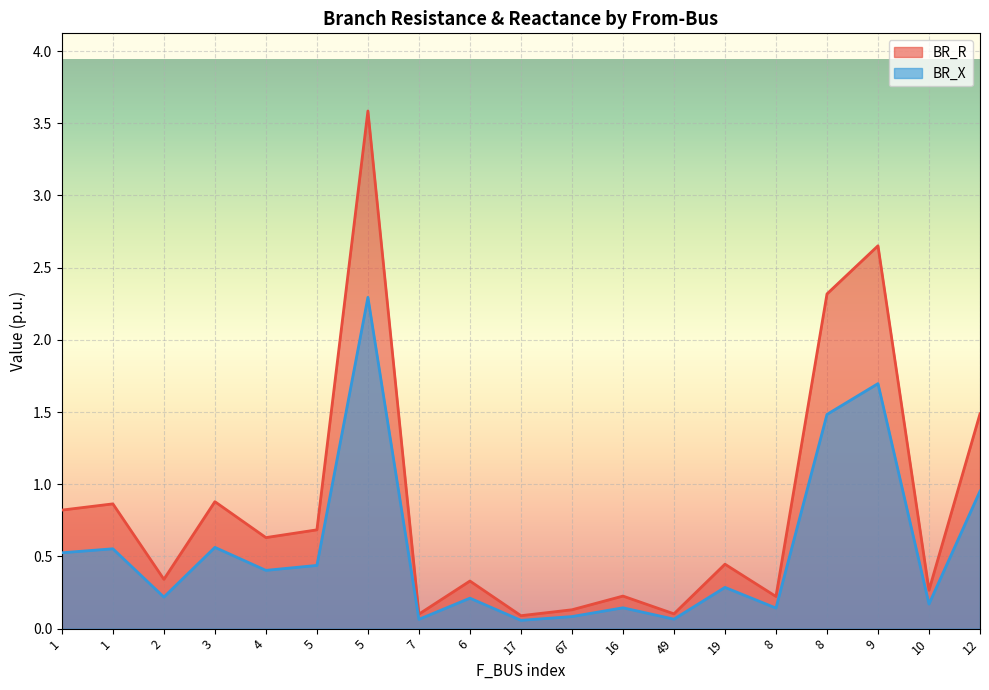

Reading left to right, extract all data points from this chart.

BR_R: 0.8	0.9	0.3	0.9	0.6	0.7	3.6	0.1	0.3	0.1	0.1	0.2	0.1	0.4	0.2	2.3	2.7	0.3	1.5
BR_X: 0.5	0.6	0.2	0.6	0.4	0.4	2.3	0.1	0.2	0.1	0.1	0.1	0.1	0.3	0.1	1.5	1.7	0.2	1.0